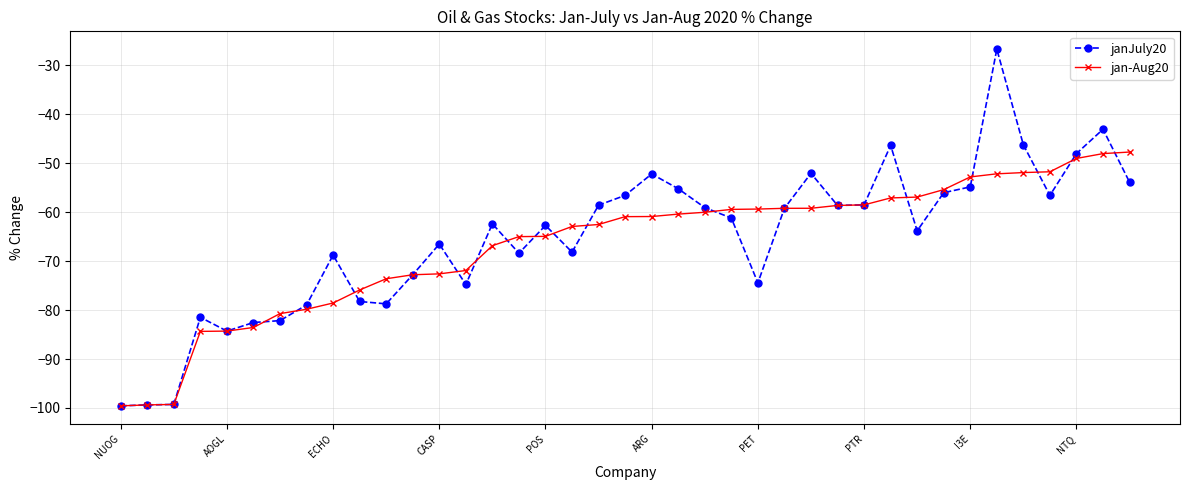

What is the smallest value displayed?

-99.6